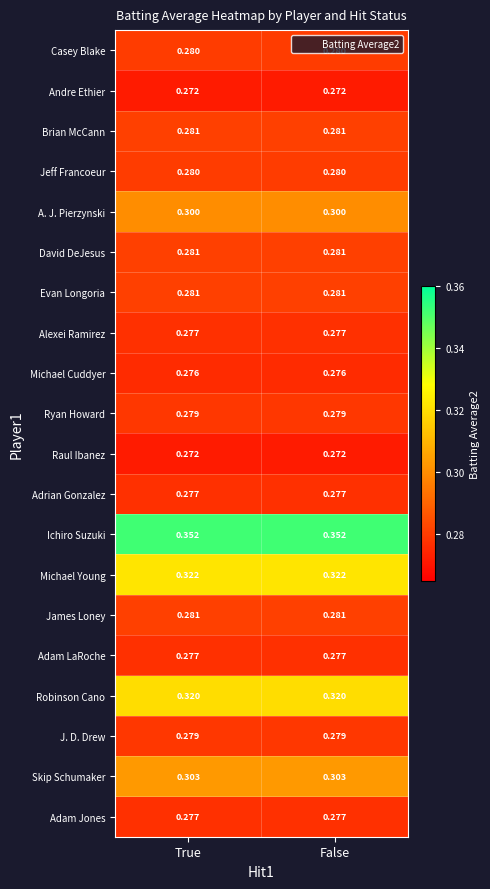

Is the value of David DeJesus at False greater than the value of Adam Jones at False?

Yes